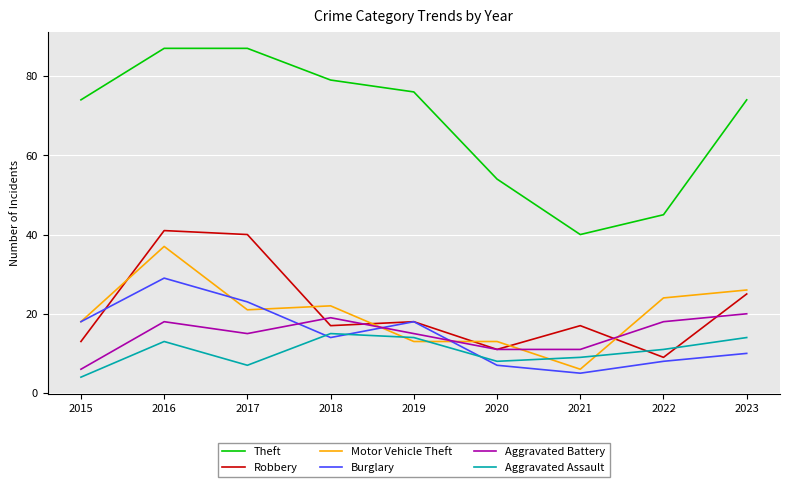

What is the minimum value for Burglary?

5